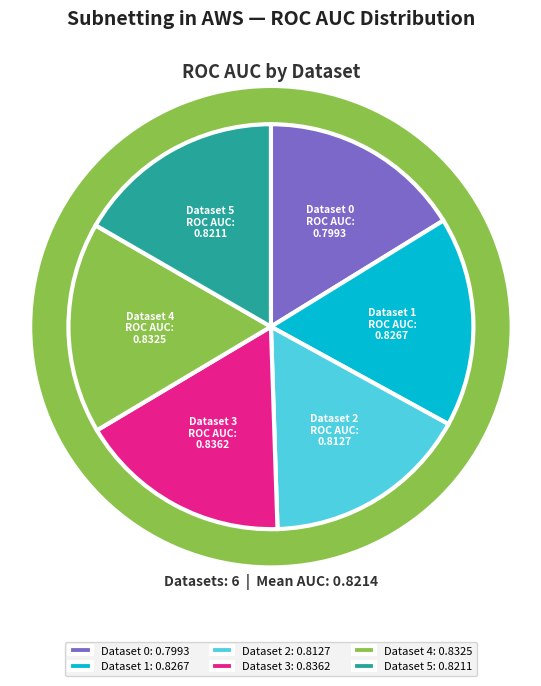

True or false: Dataset 5 accounts for 27% of the total.

False